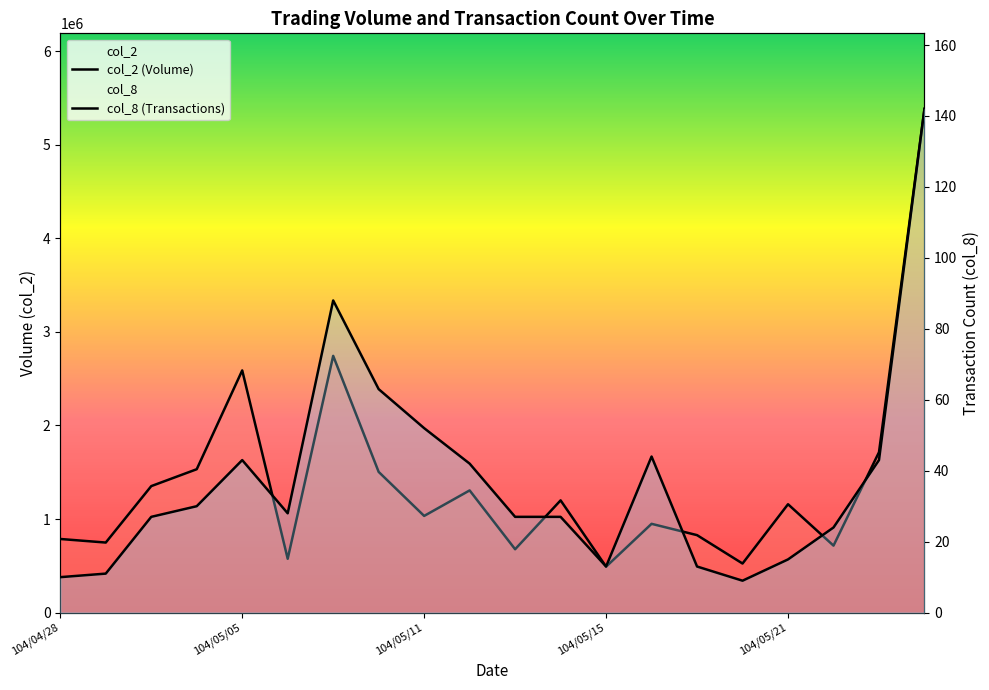

How many lines are shown in the chart?

2